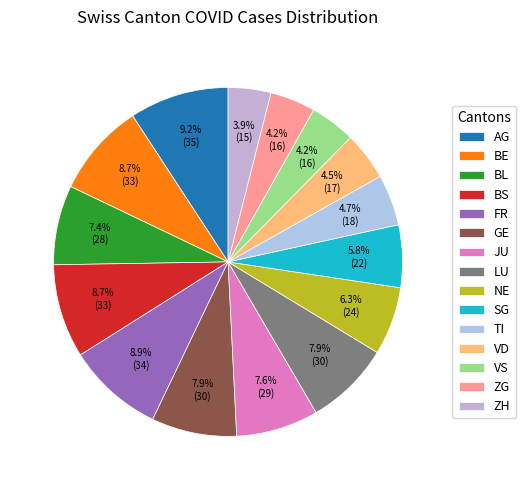

Does any single category account for the majority?

No